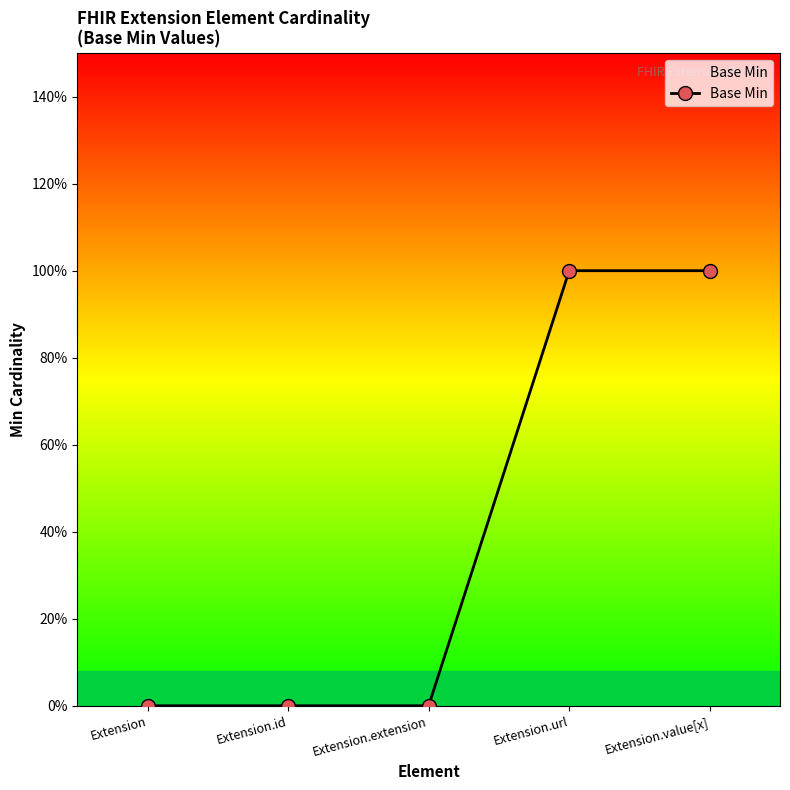

True or false: the data has more than 1 interior local peaks.

False